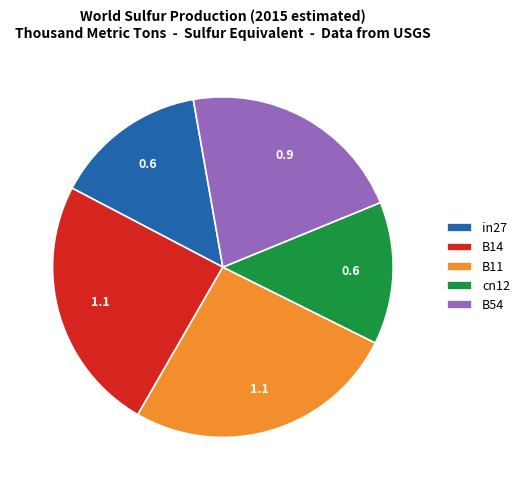

True or false: B11 accounts for 15% of the total.

False